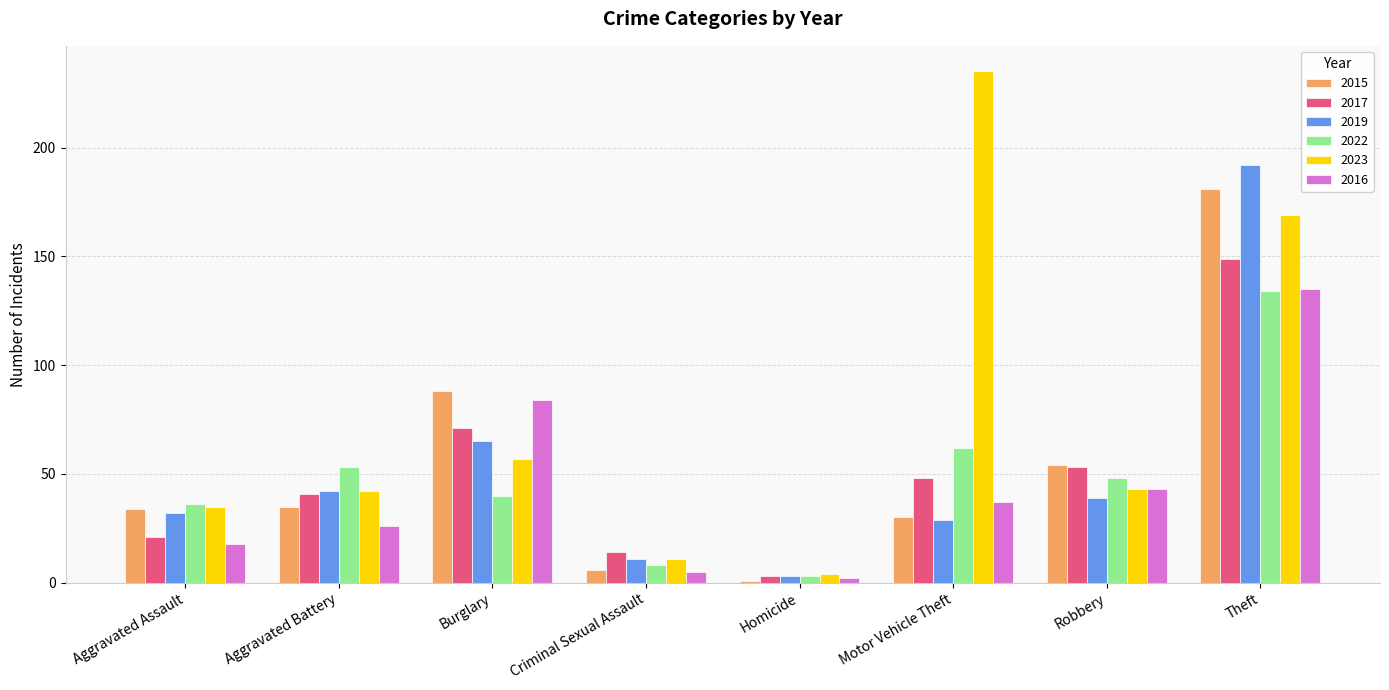

What is the value of the 2022 bar at the 7th from the left?

48